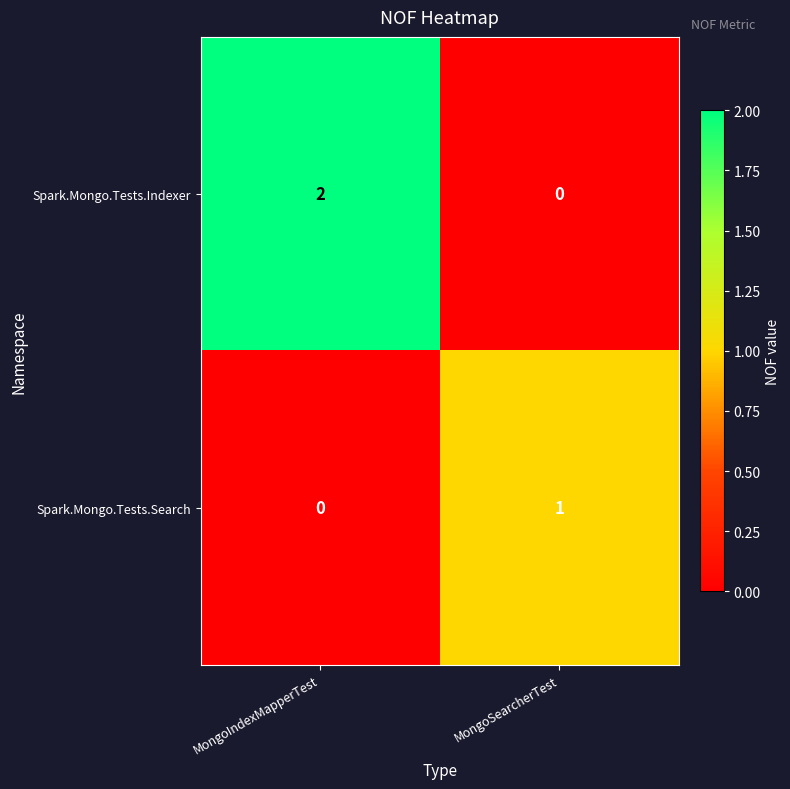

Reading left to right, what are all the values shown in this chart?

Spark.Mongo.Tests.Indexer: 2	0
Spark.Mongo.Tests.Search: 0	1